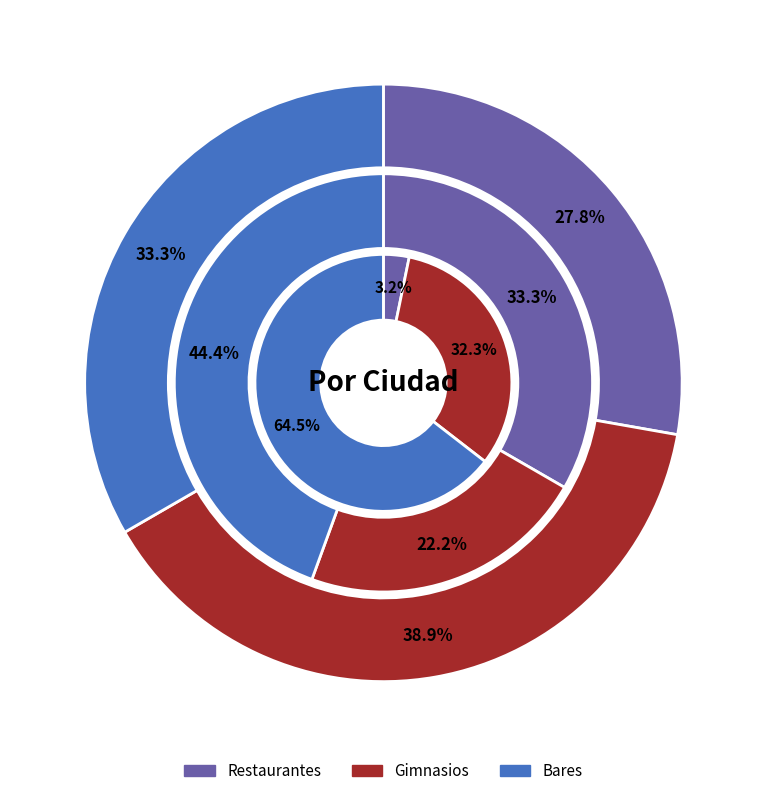

Is it true that Restaurantes is 33% of the pie?

True